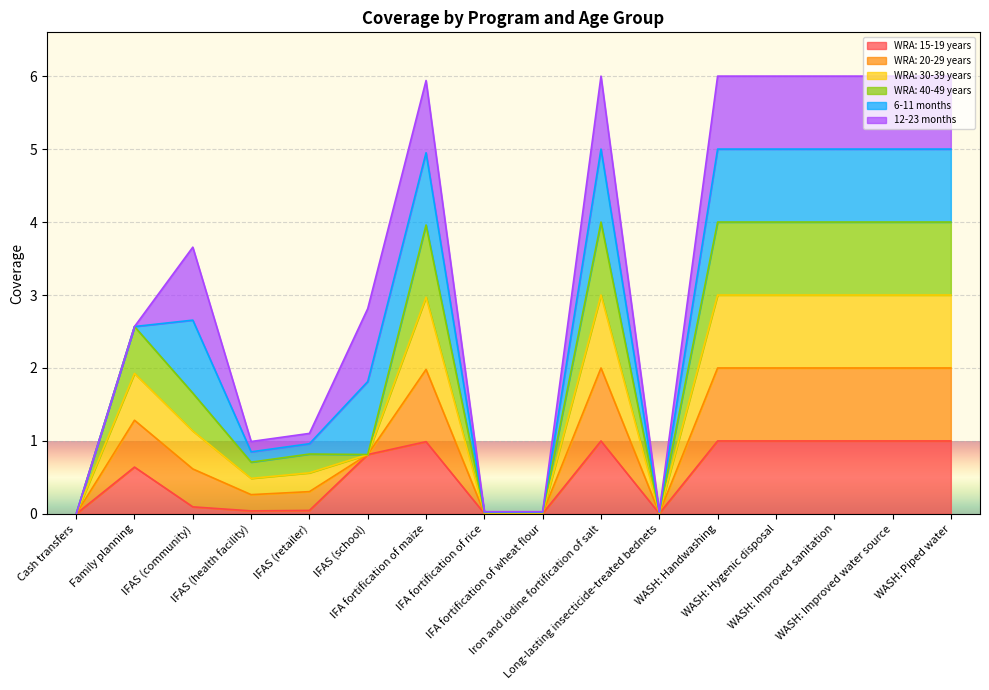

What position from the right is IFA fortification of rice?

9